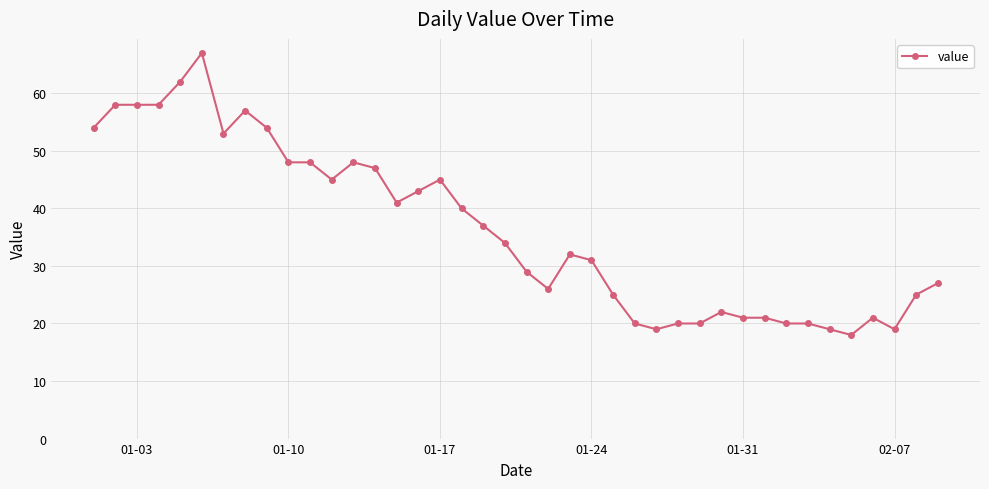

What is the greatest value displayed?

67